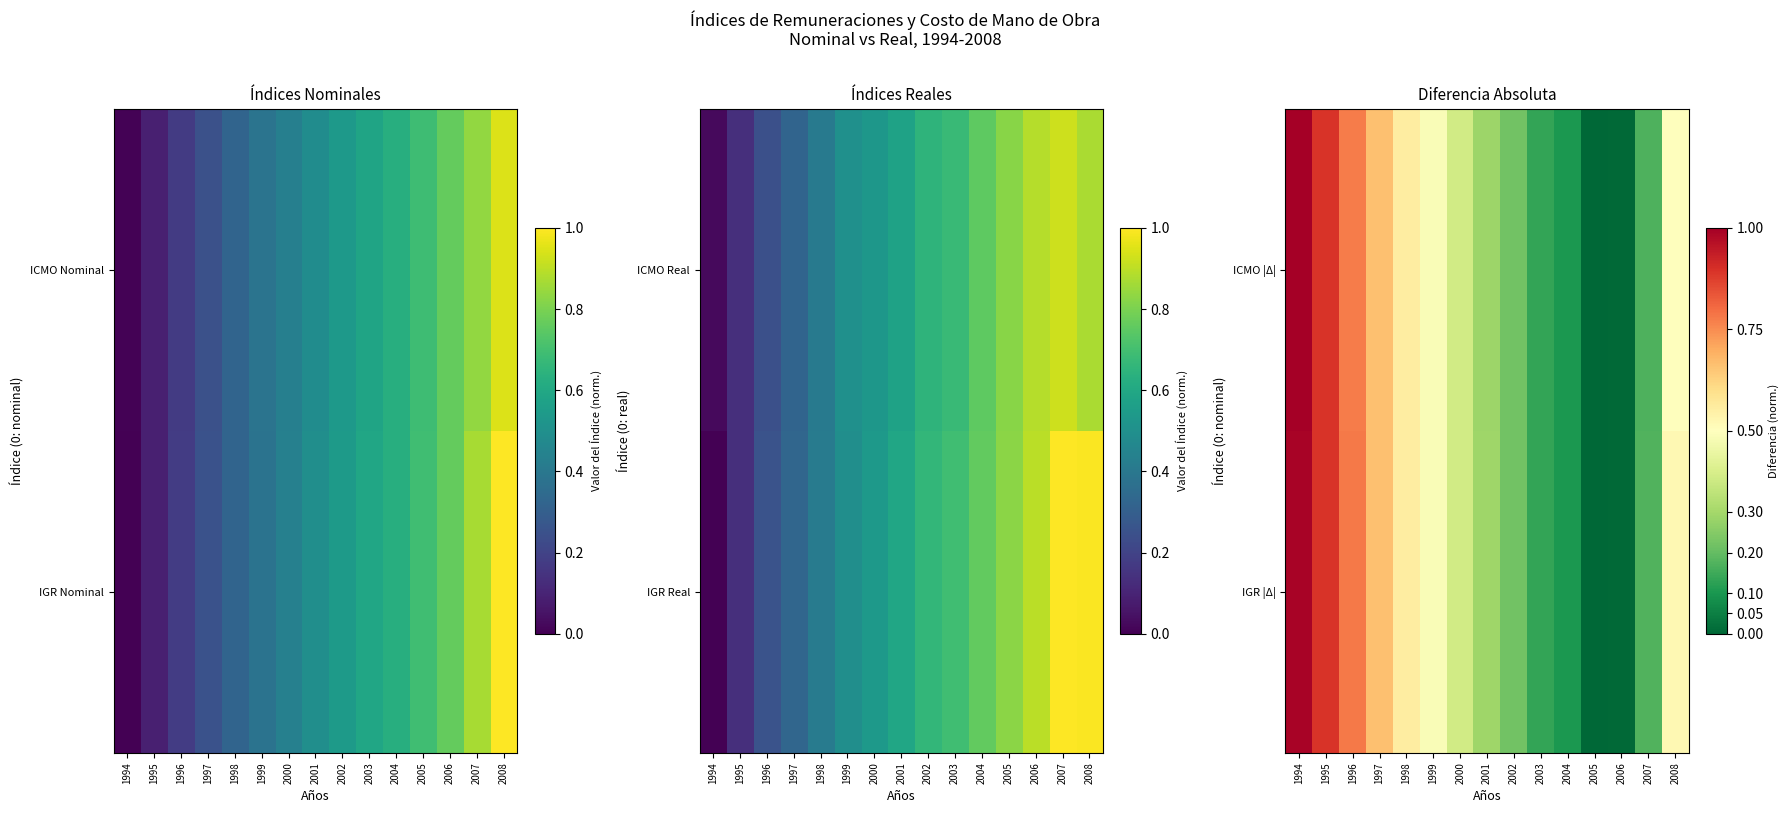

List the labels in order of IGR |Δ| value, smallest first.

2005, 2006, 2004, 2003, 2007, 2002, 2001, 2000, 1999, 2008, 1998, 1997, 1996, 1995, 1994